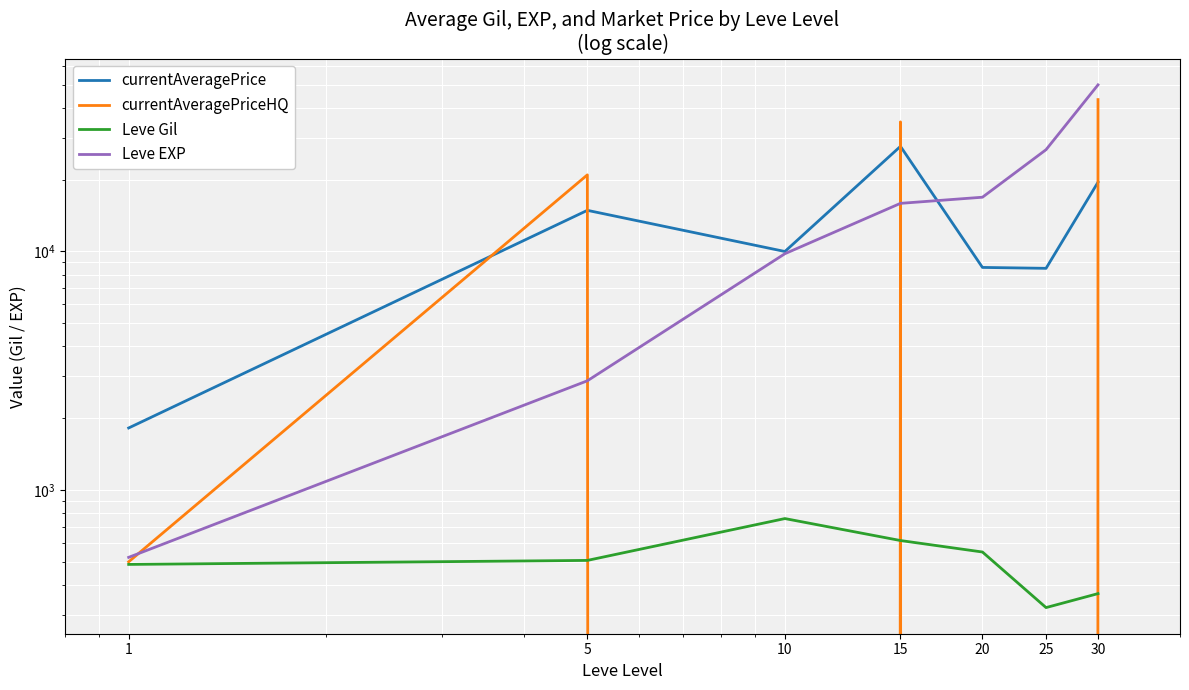

True or false: currentAveragePrice and Leve Gil intersect in this chart.

False